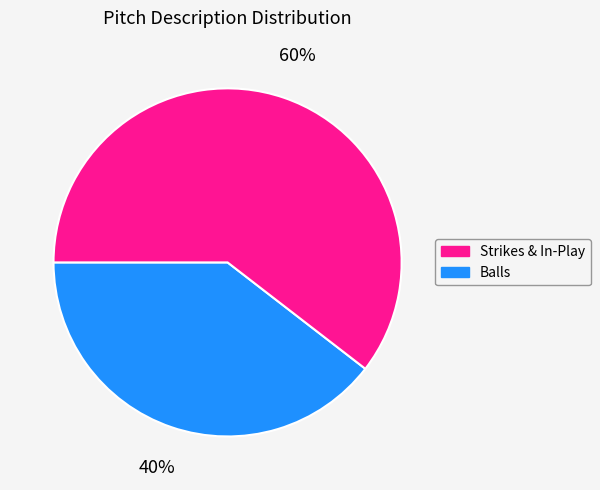

To the nearest percent, what is the average slice percentage?

50%